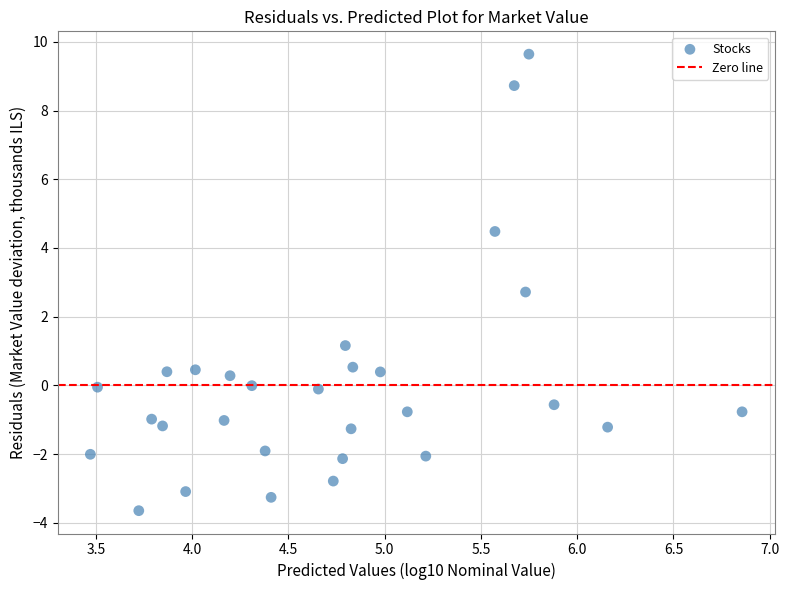

What is the range of Y values (max minus min)?

13.3